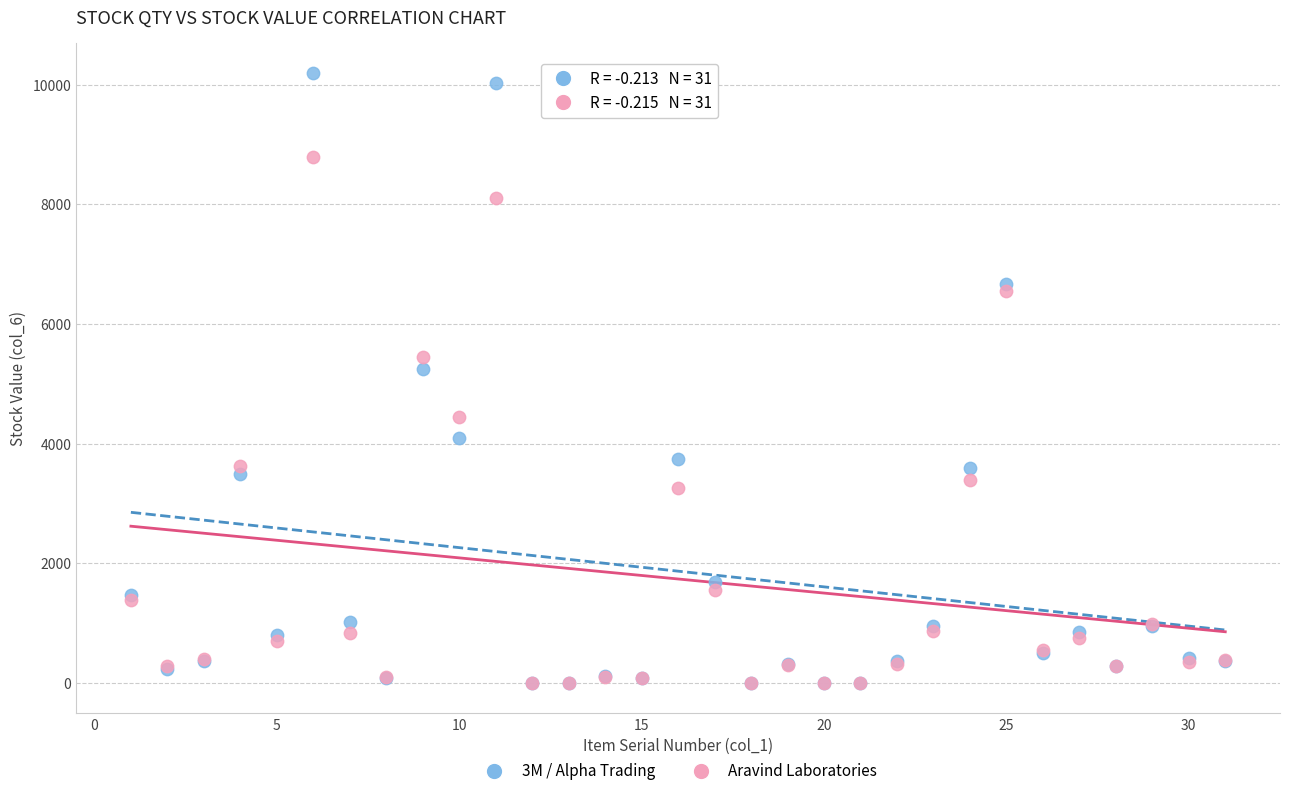

Across all series, what Y value is closest to 5094?

5241.2